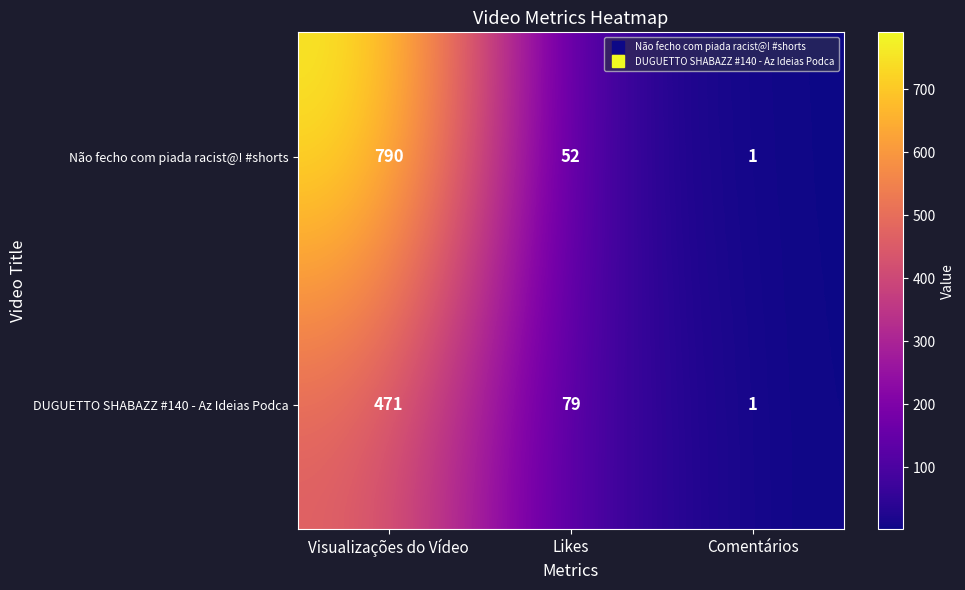

List the series in order of their peak value, lowest first.

DUGUETTO SHABAZZ #140 - Az Ideias Podca, Não fecho com piada racist@! #shorts